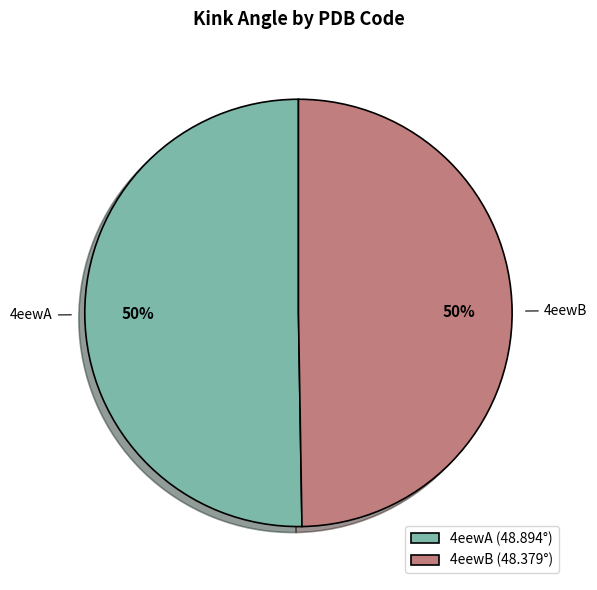

To the nearest percent, what is the combined percentage of 4eewA and 4eewB?

100%